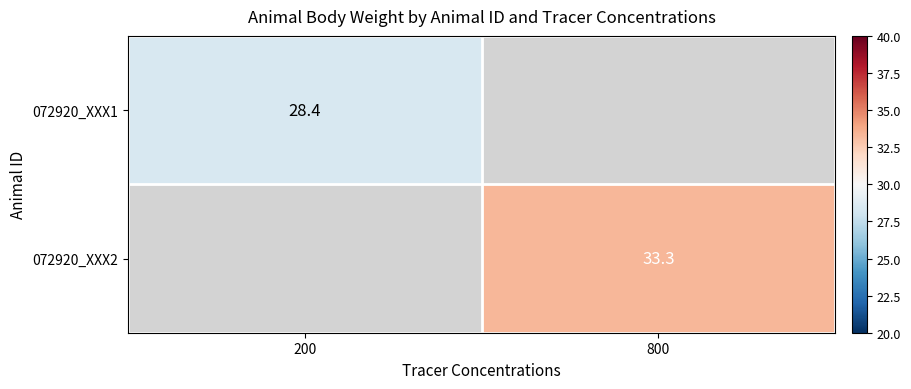

Count the number of categories in the chart.

2